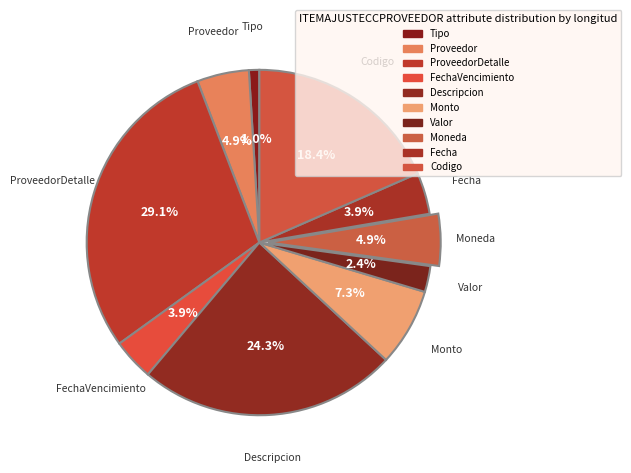

How many slices are in this pie chart?

10